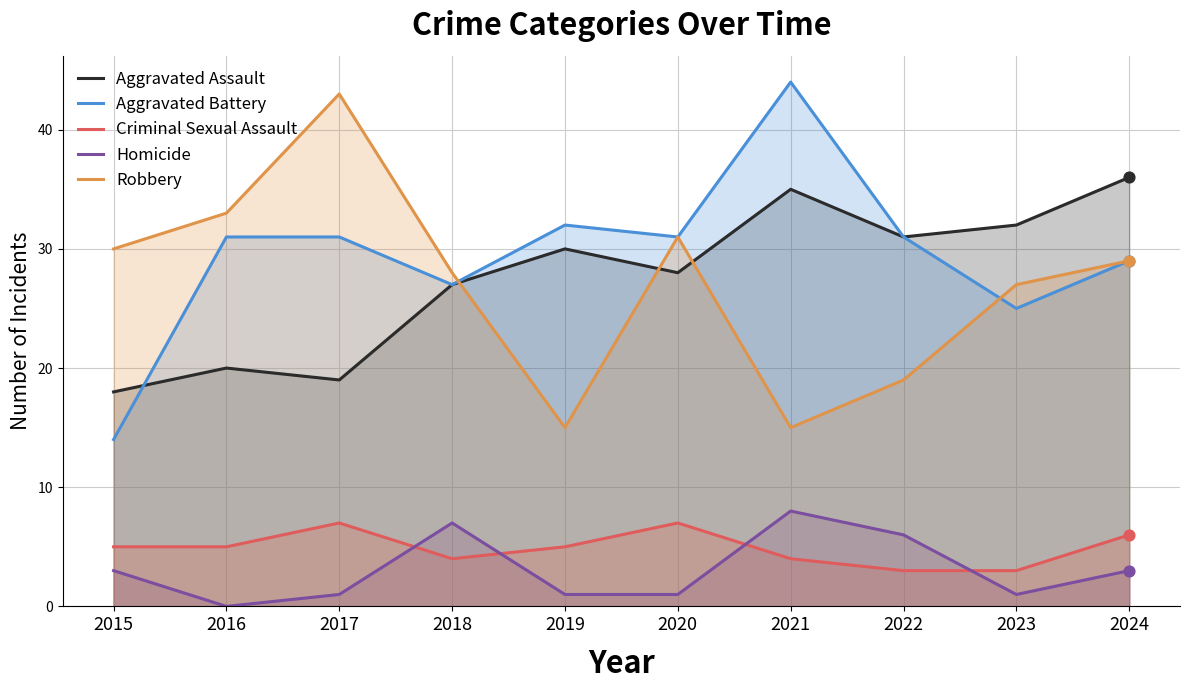

At how many categories does at least one series exceed 18?

10